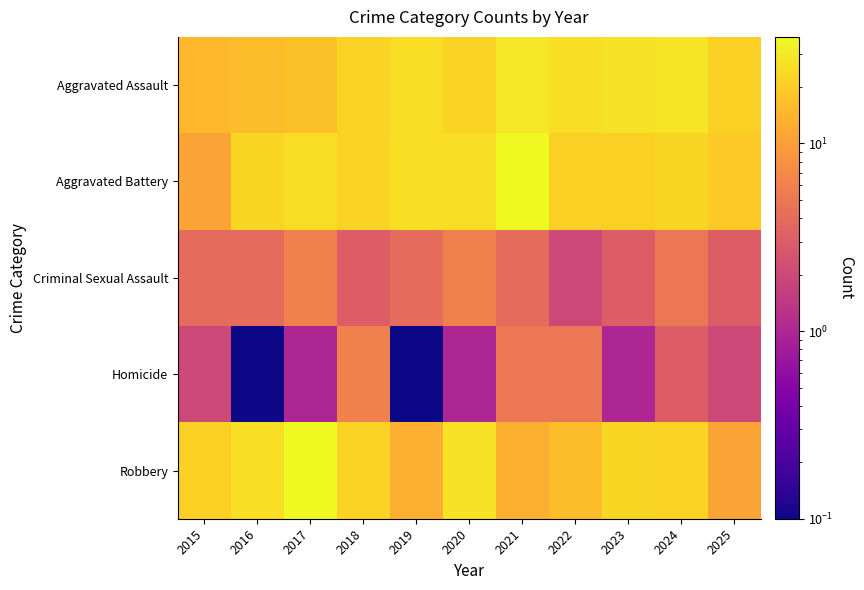

What is the spread (max minus min) of values at 2024?

25.0